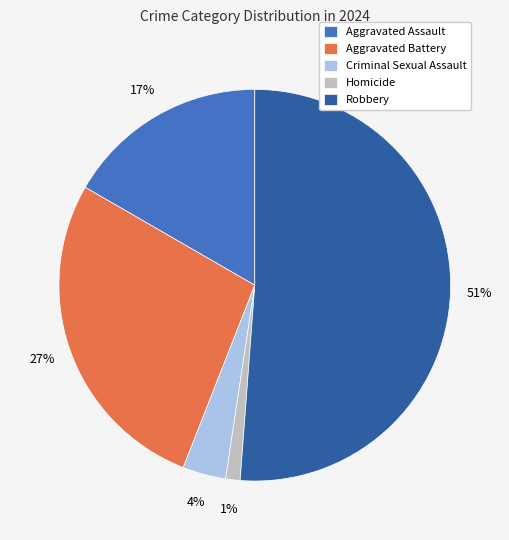

What is the ratio of the value at Aggravated Assault to the value at Robbery?

0.3